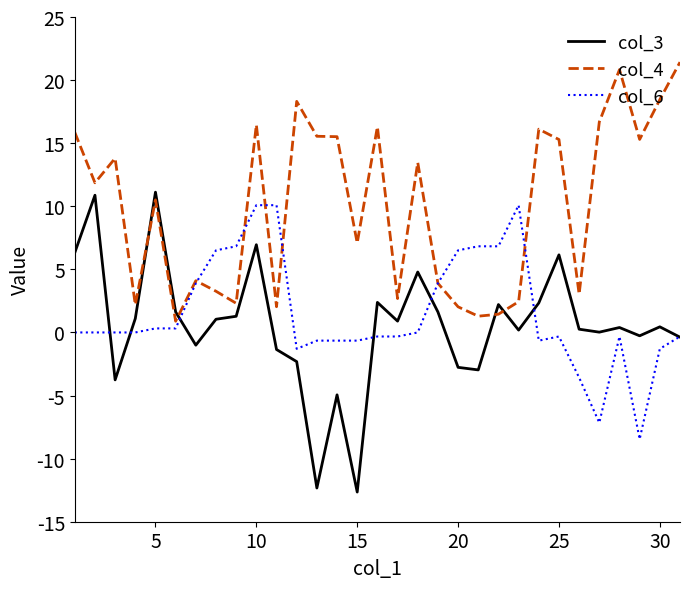

What is the minimum value for col_3?

-12.6